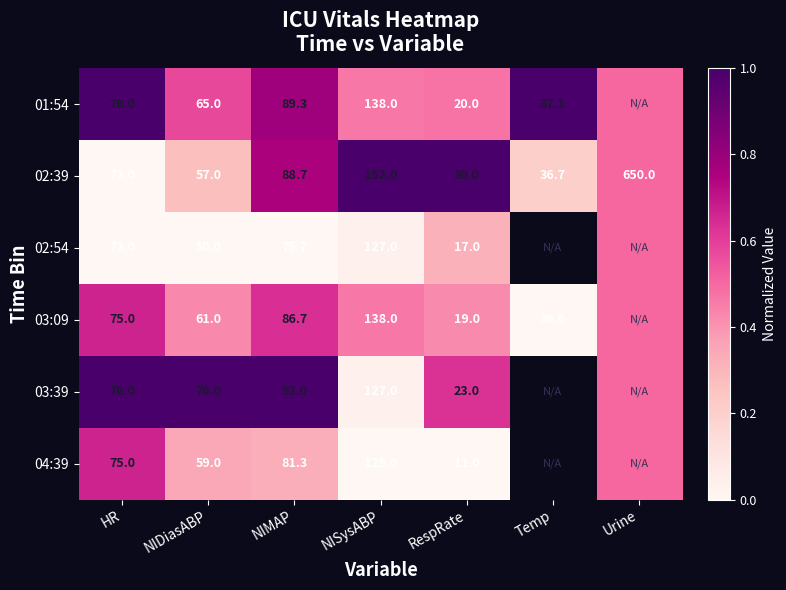

What is the lowest value of the 02:39 series?

30.0